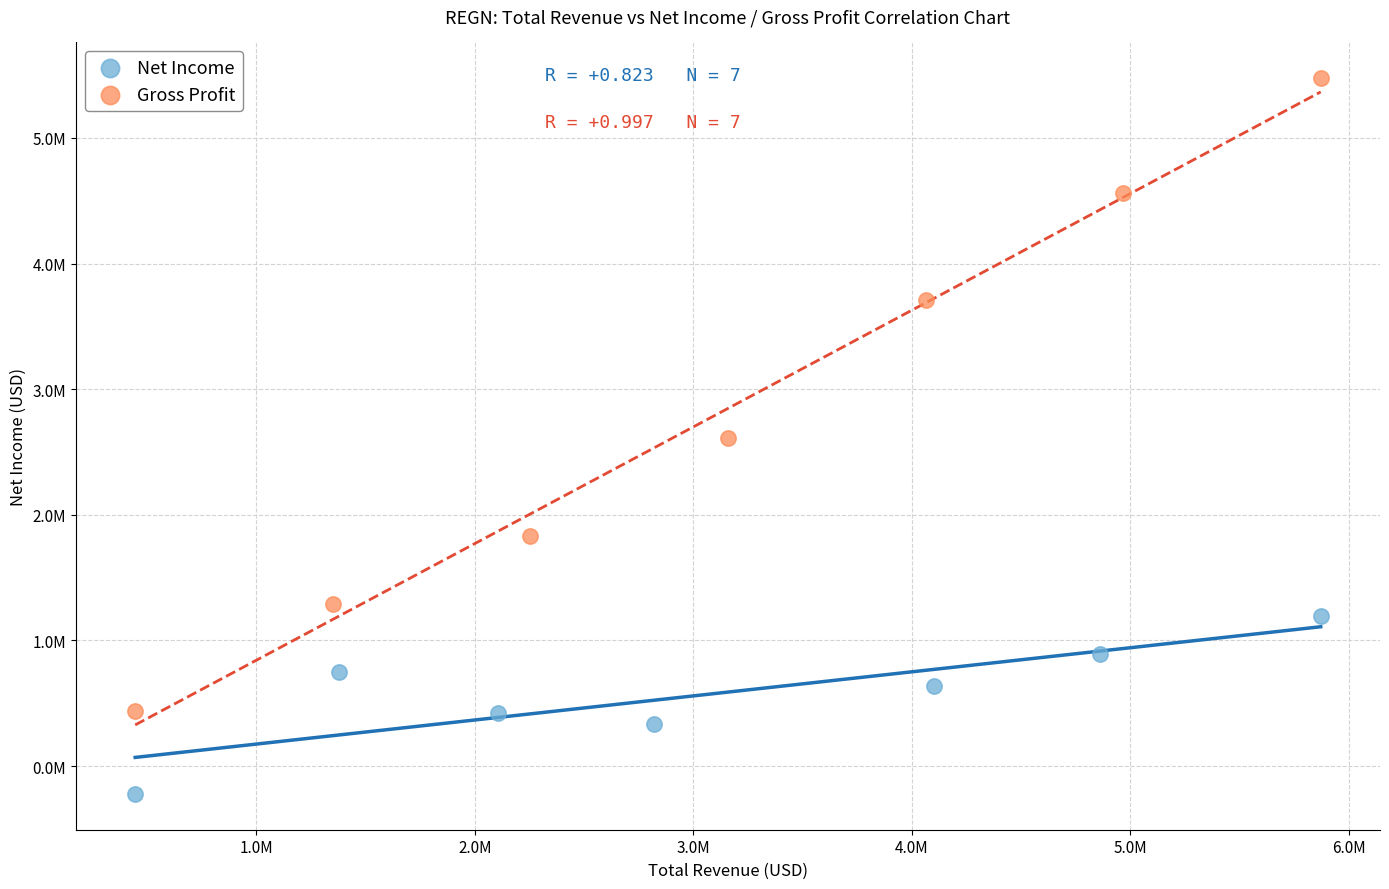

Which series has the largest Y range (max minus min)?

Gross Profit